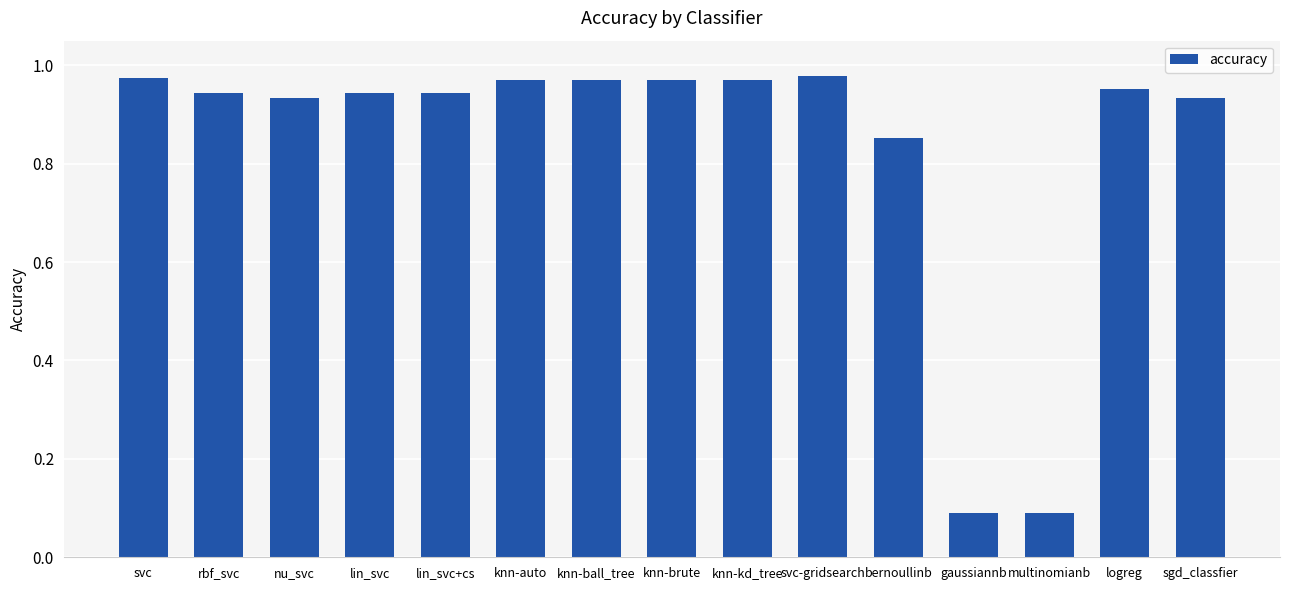

Between knn-ball_tree and multinomianb, which is larger?

knn-ball_tree